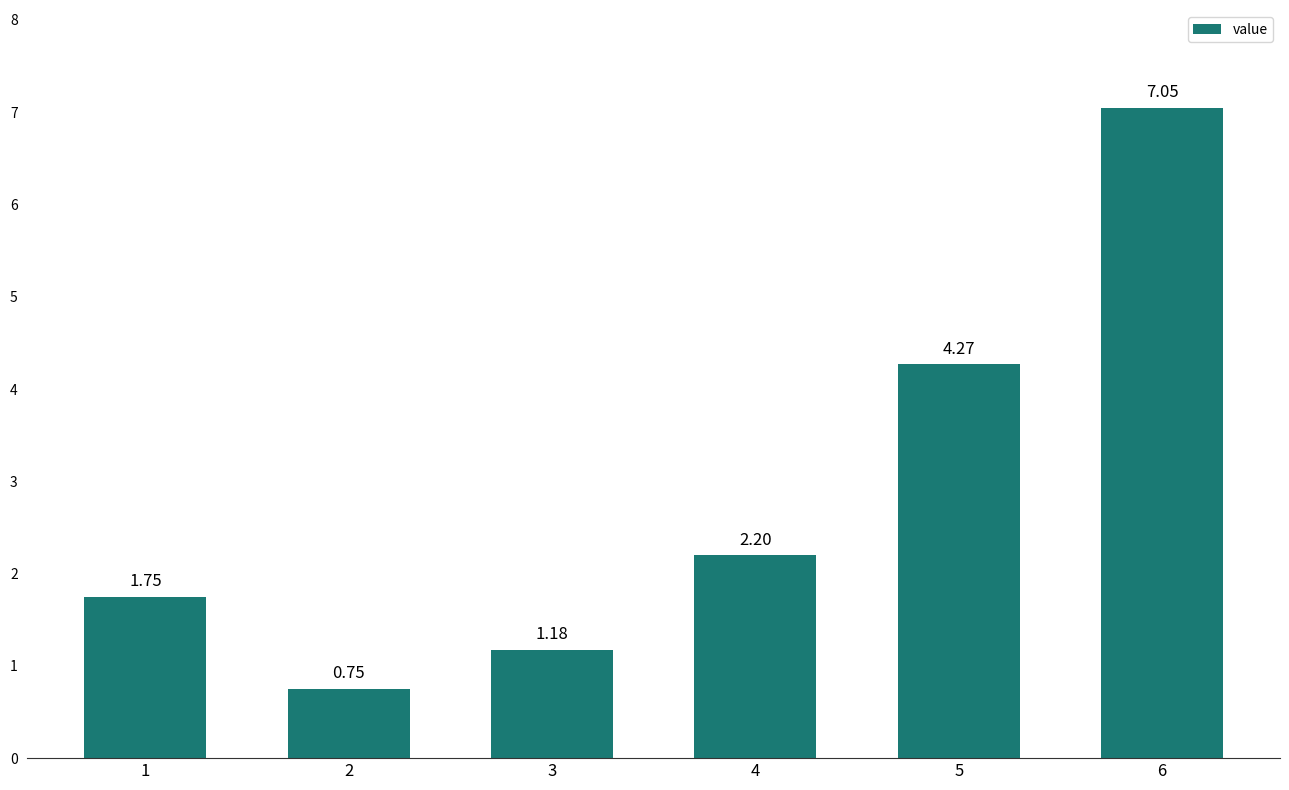

True or false: the data shows 2.2 at 6.

False